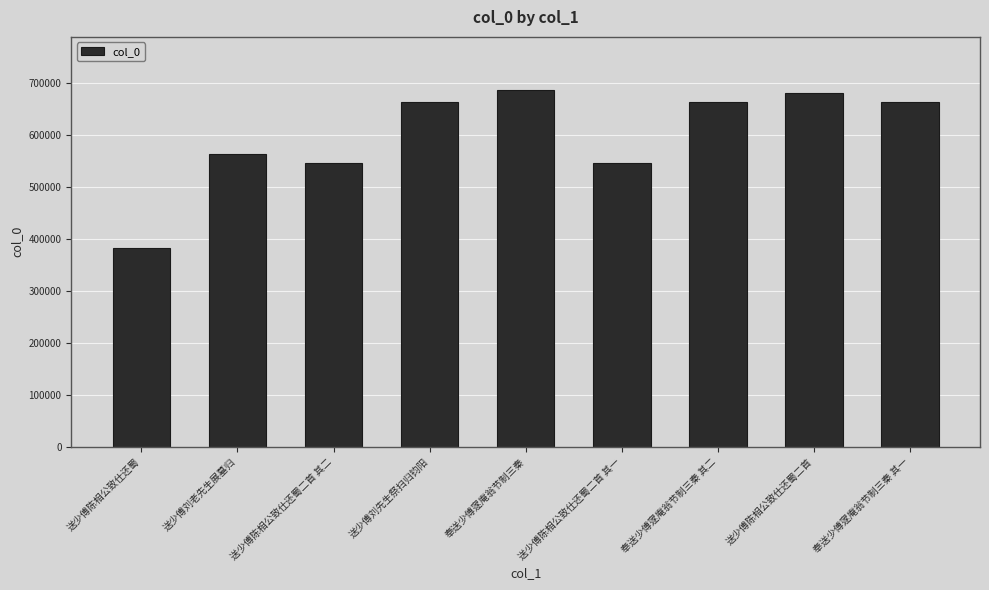

Does the chart contain stacked bars?

No